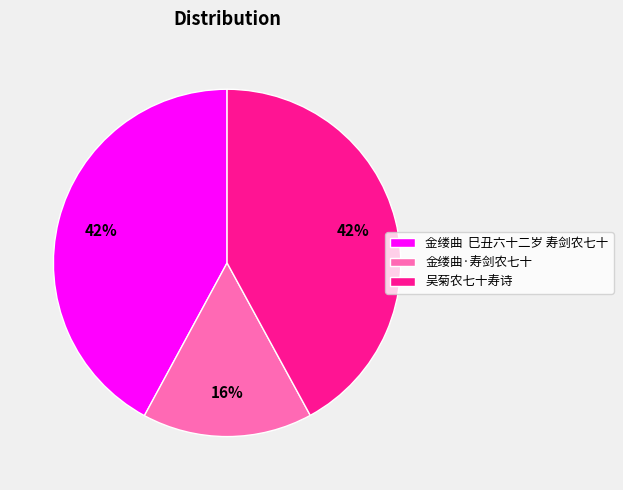

How many segments does this pie chart have?

3